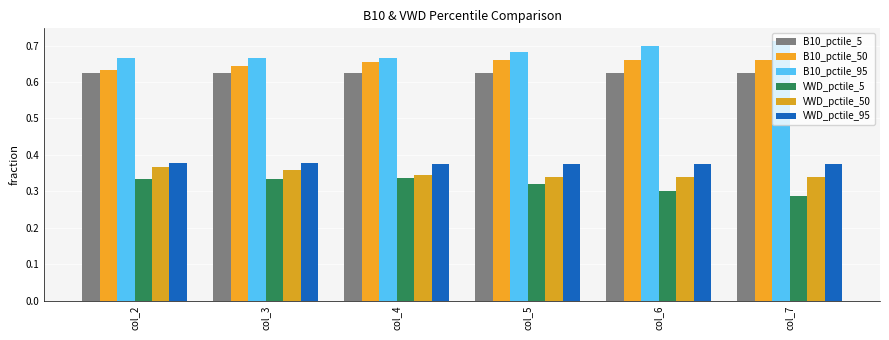

At which category is the sum across all series the highest?

col_4